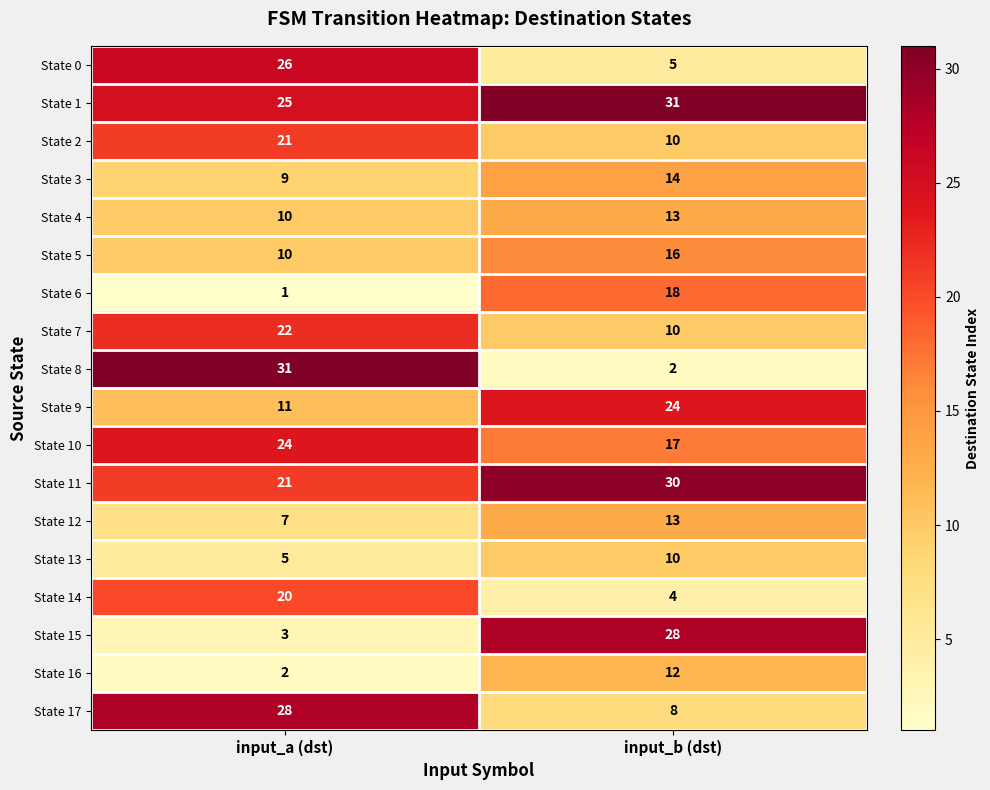

True or false: State 6 has a value of 1 at input_a (dst).

True